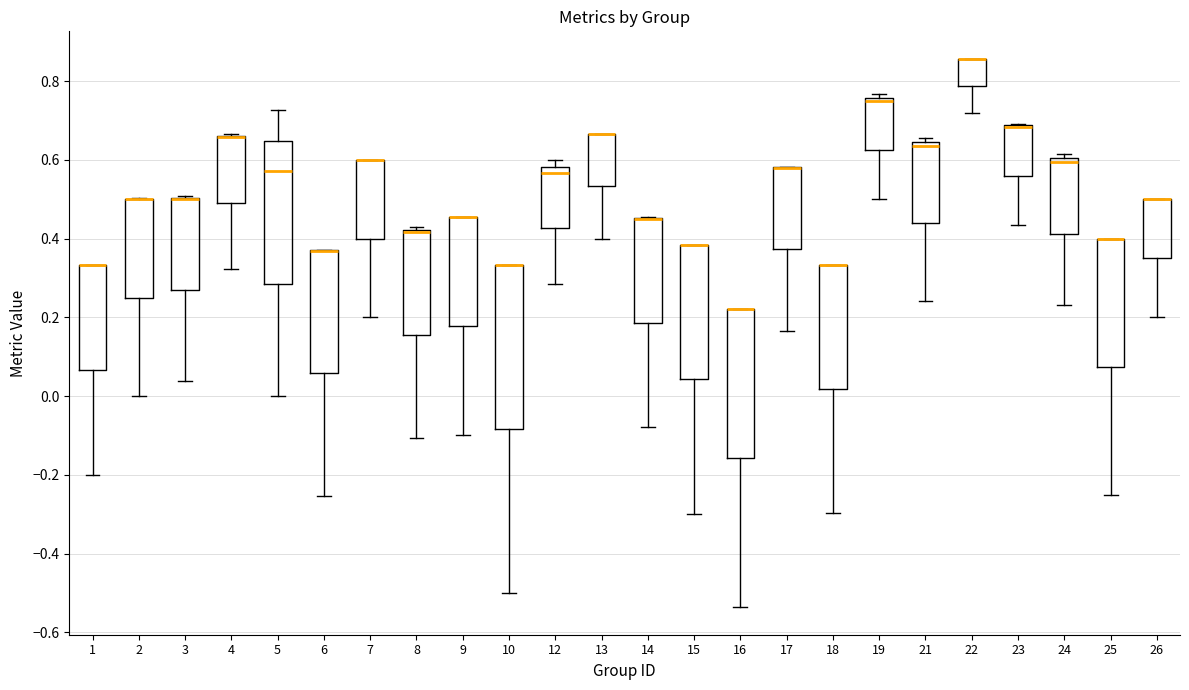

Which box is the tallest, from its lower edge to its upper edge?

10